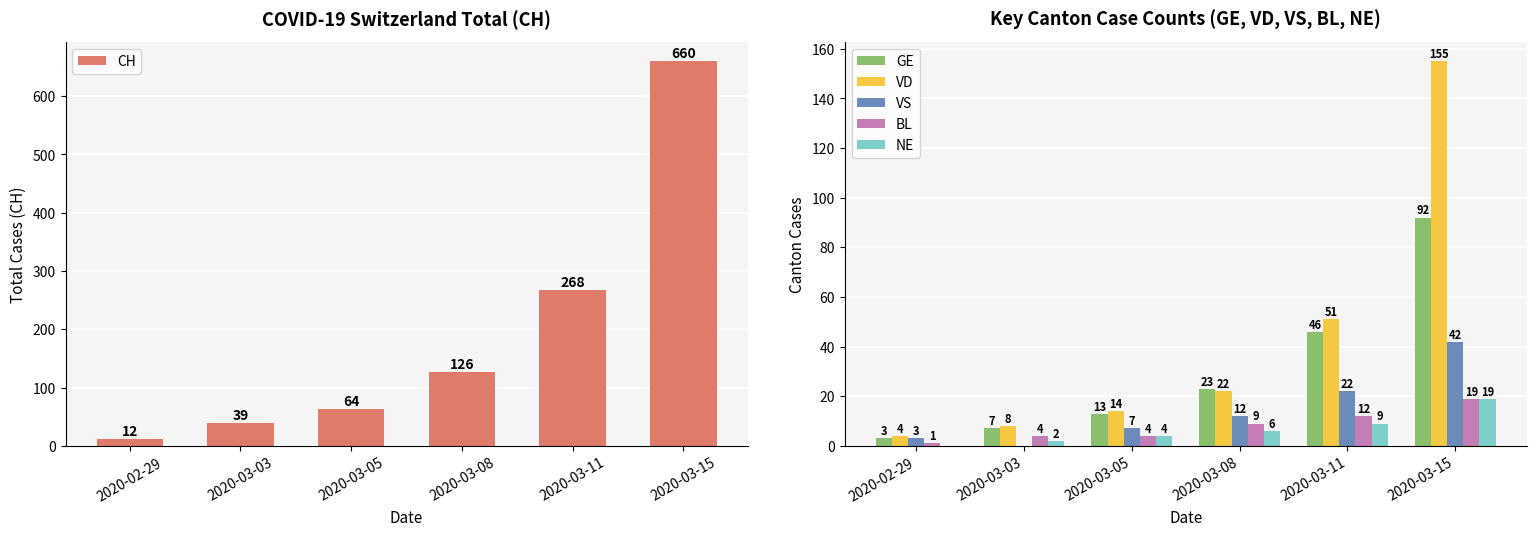

At which label does VD first exceed 22?

2020-03-11